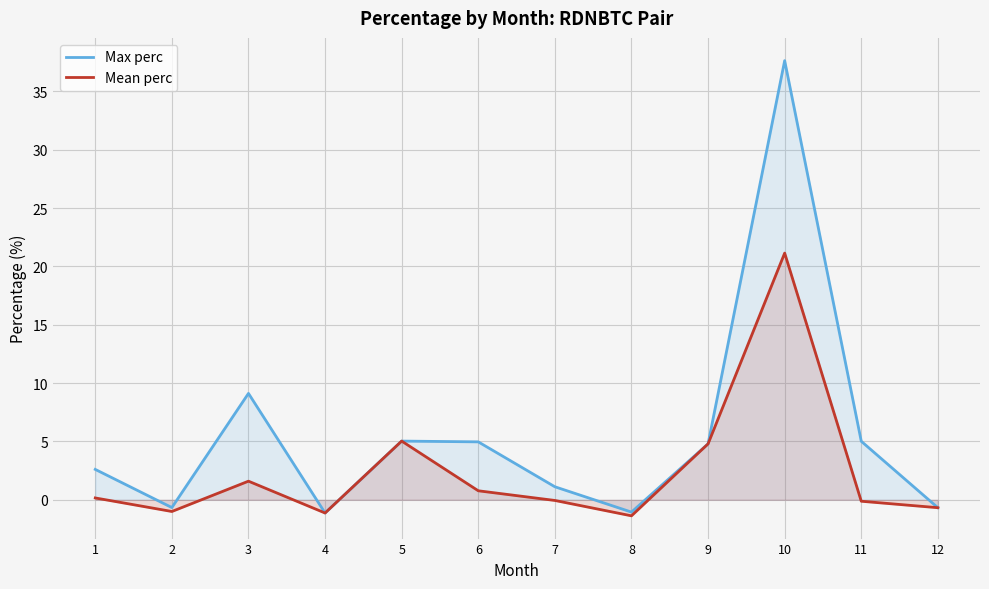

What is the difference between the maximum and minimum values in the Max perc series?

38.8